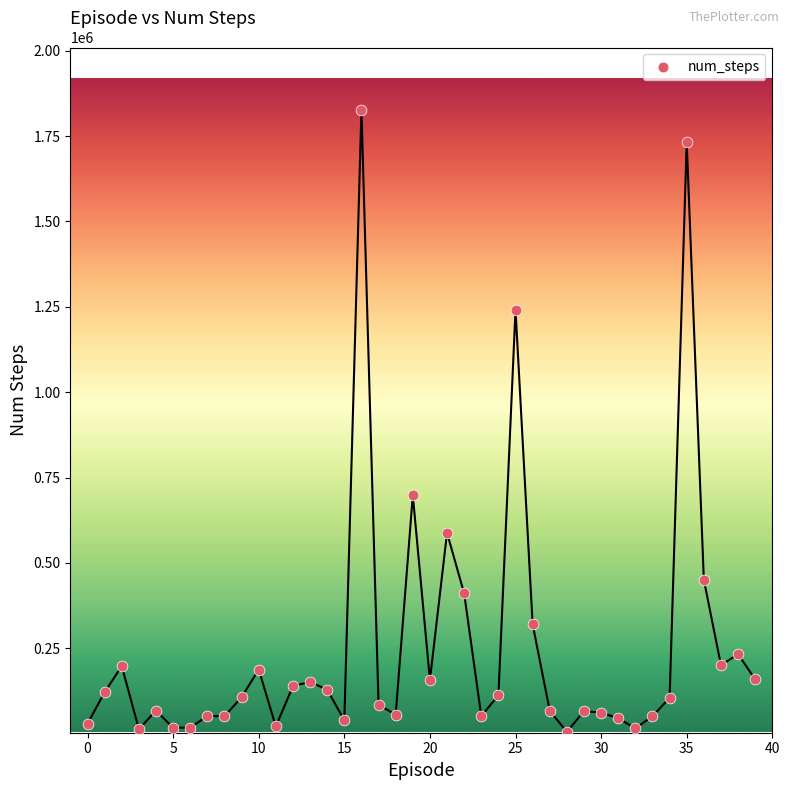

What is the range of Y values (max minus min)?

1821877